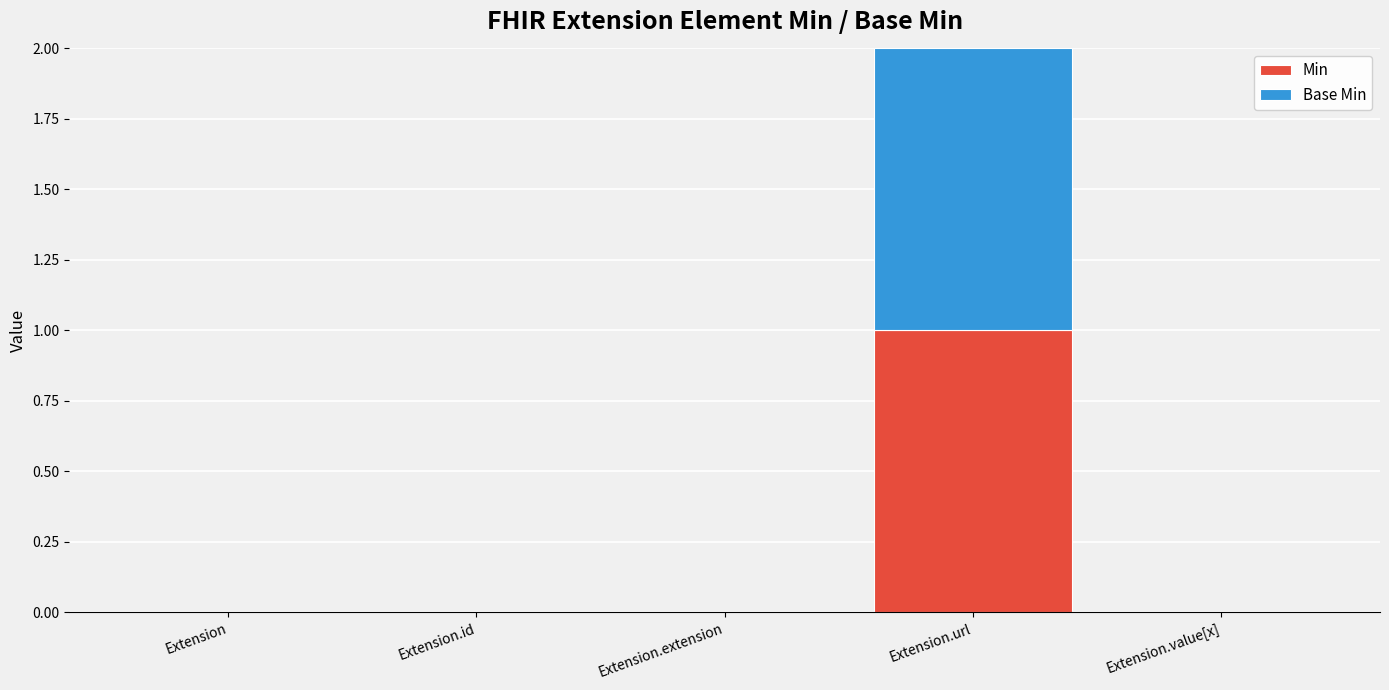

Count the number of data series in this chart.

2